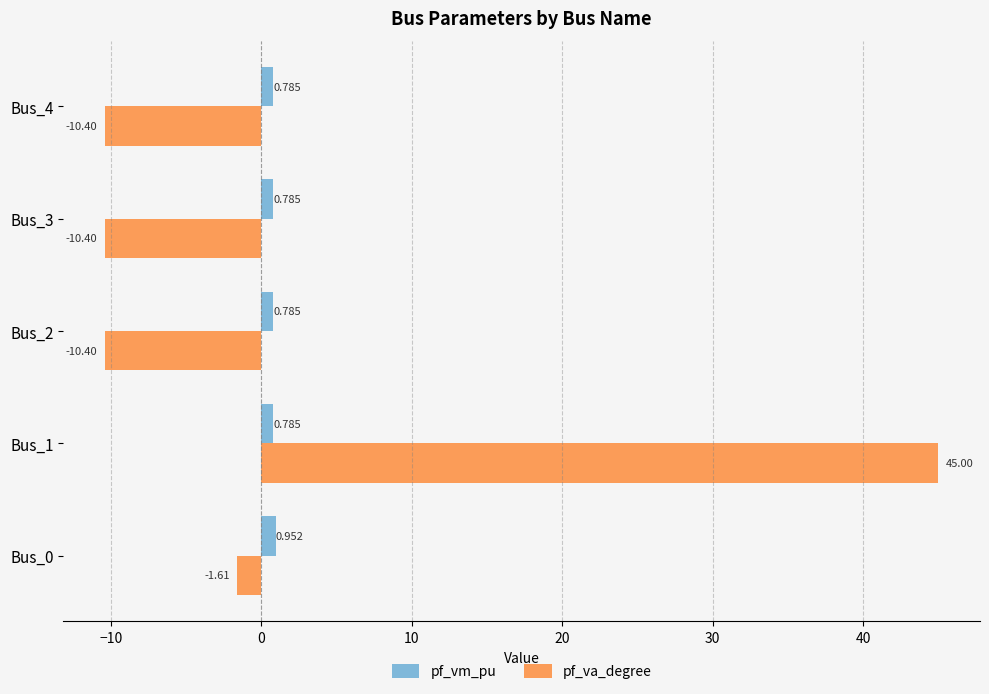

Which series has the widest spread of values?

pf_va_degree